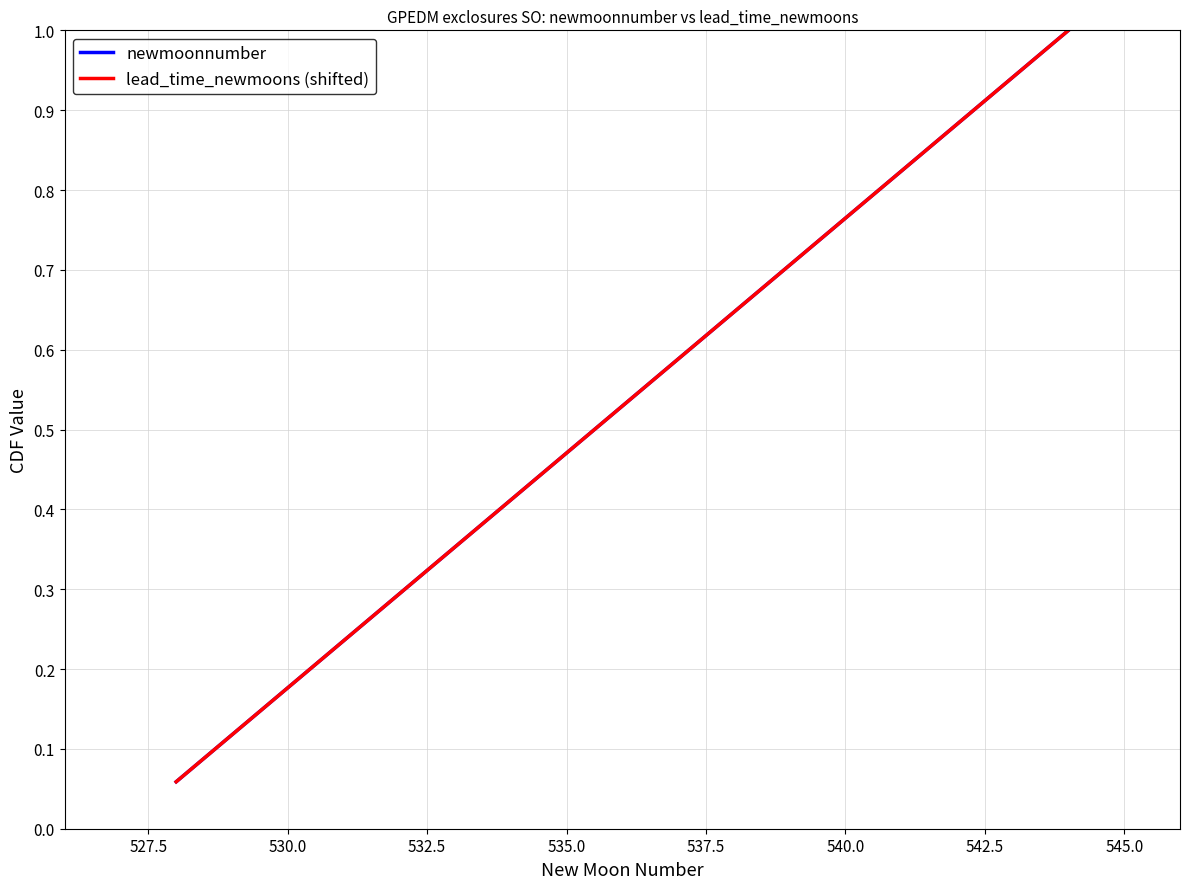

True or false: lead_time_newmoons (shifted) and newmoonnumber cross at least once.

False